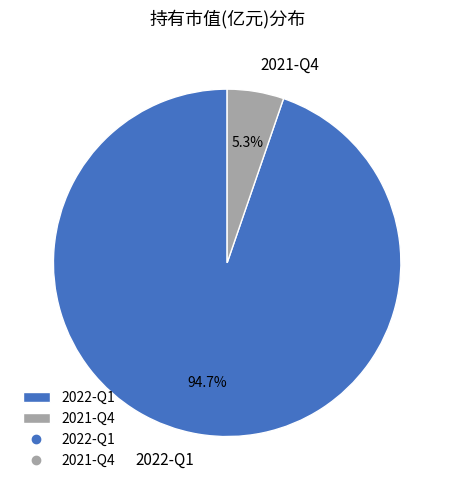

Between 2022-Q1 and 2021-Q4, which is larger?

2022-Q1